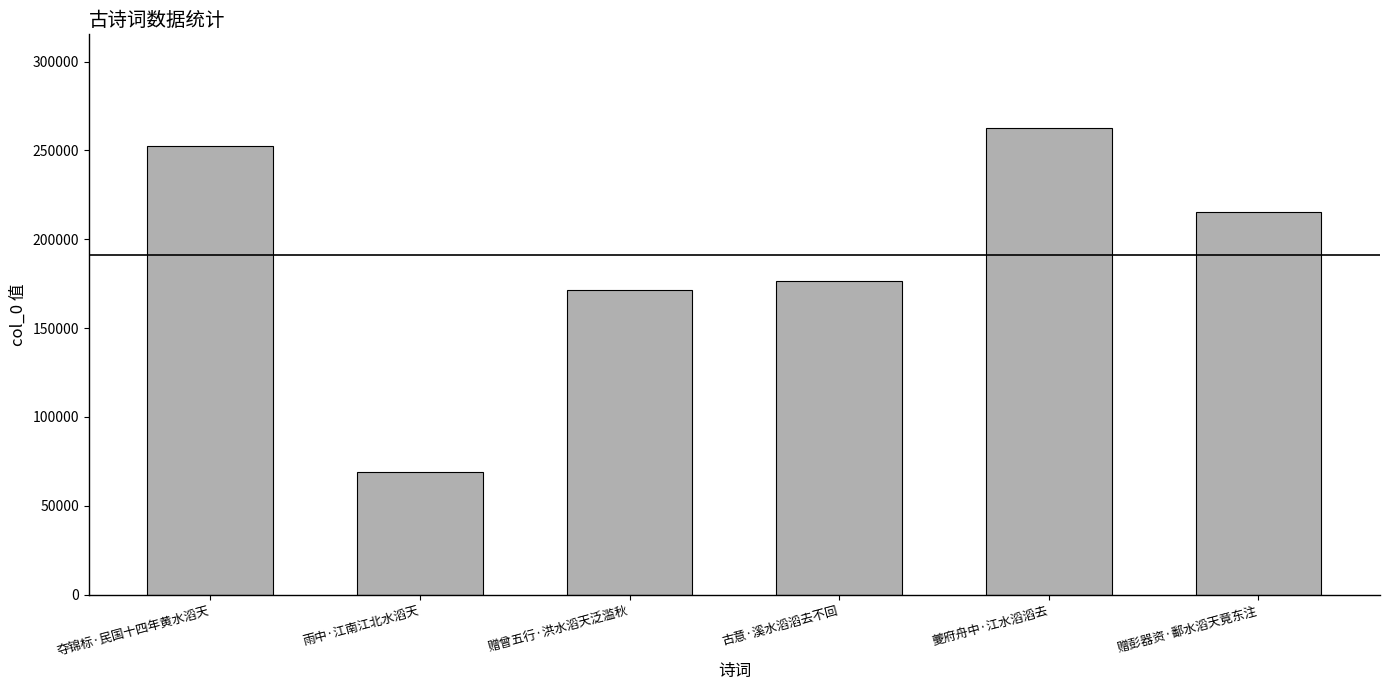

Does the chart contain stacked bars?

No